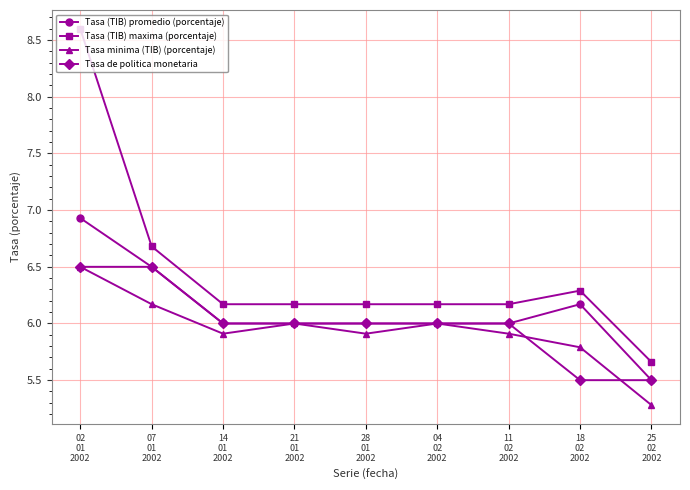

What is the sum of the Tasa minima (TIB) (porcentaje) values at 02
01
2002 and 11
02
2002?

12.4